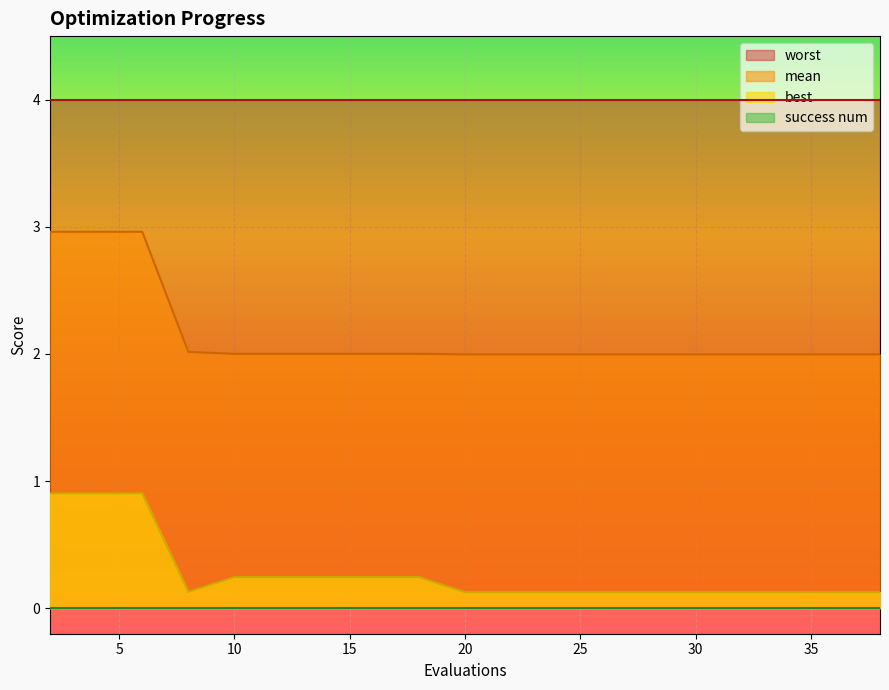

Which series has the largest range (max minus min)?

mean